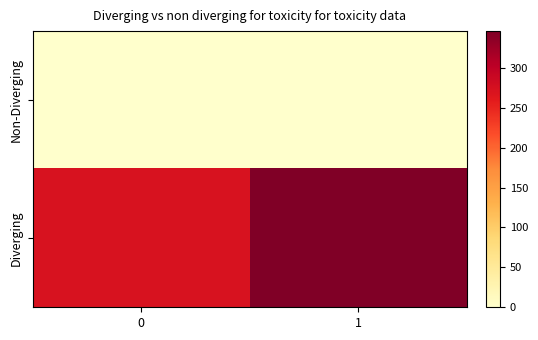

Reading left to right, transcribe all the data shown in this chart.

Non-Diverging: 0=0	1=0
Diverging: 0=273	1=346